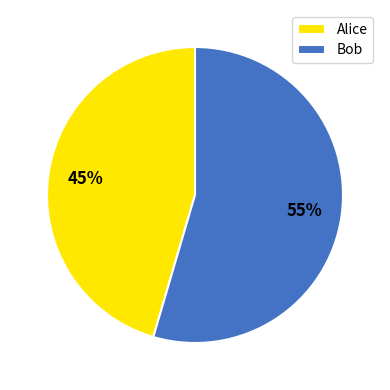

To the nearest percent, what is the average slice percentage?

50%